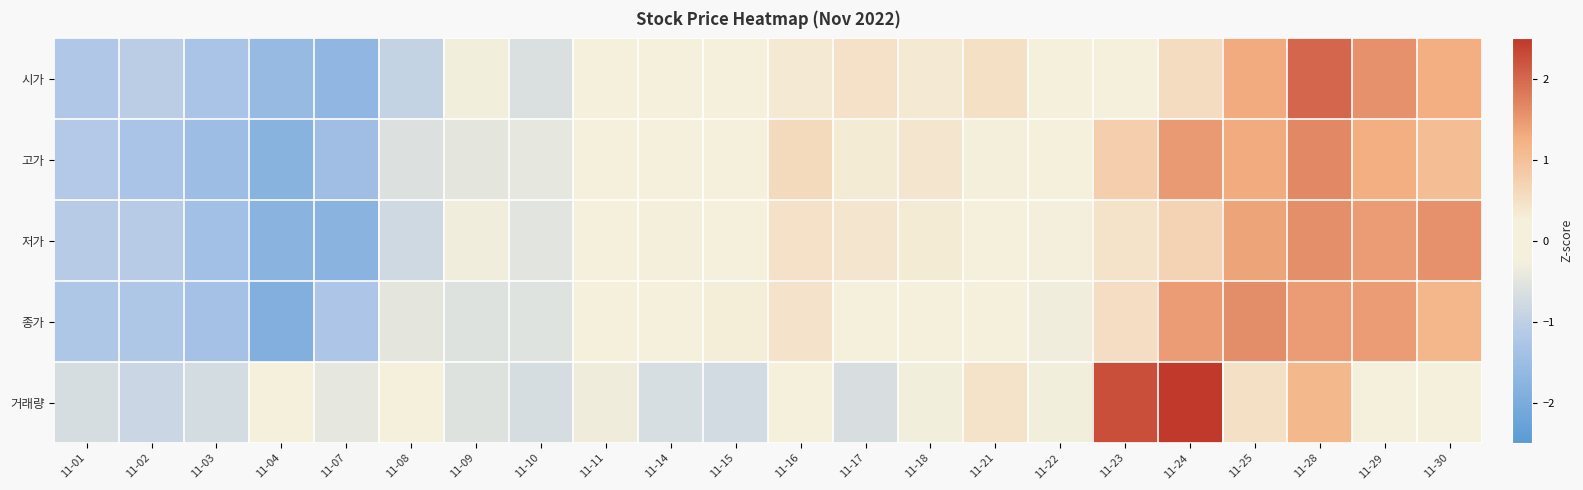

Rank the series at 11-23 from highest to lowest value.

거래량, 고가, 종가, 저가, 시가